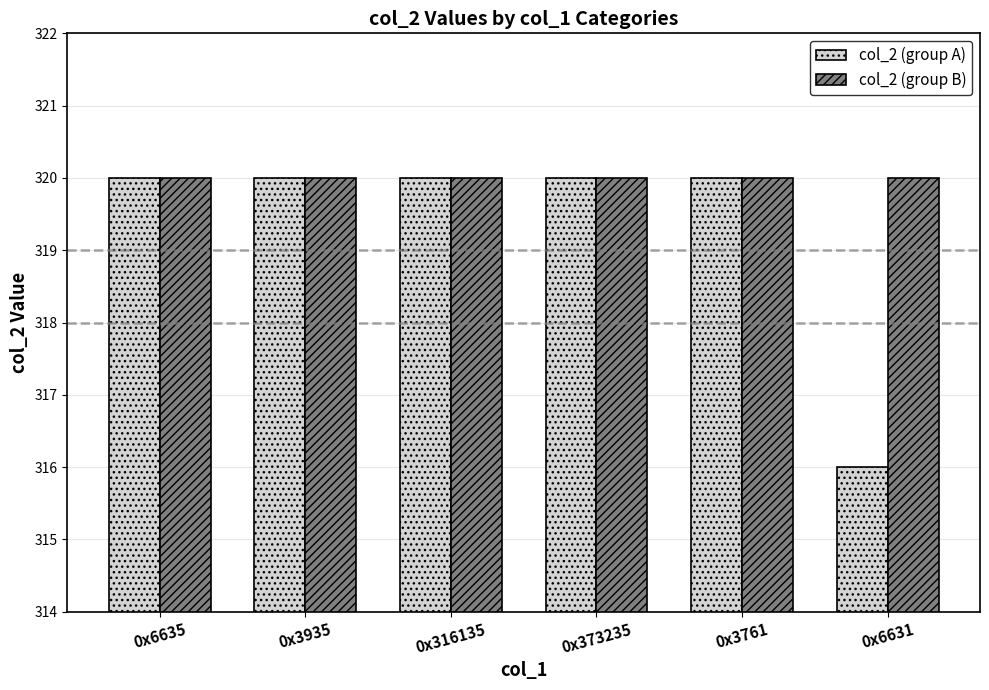

Which series has the widest spread of values?

col_2 (group A)